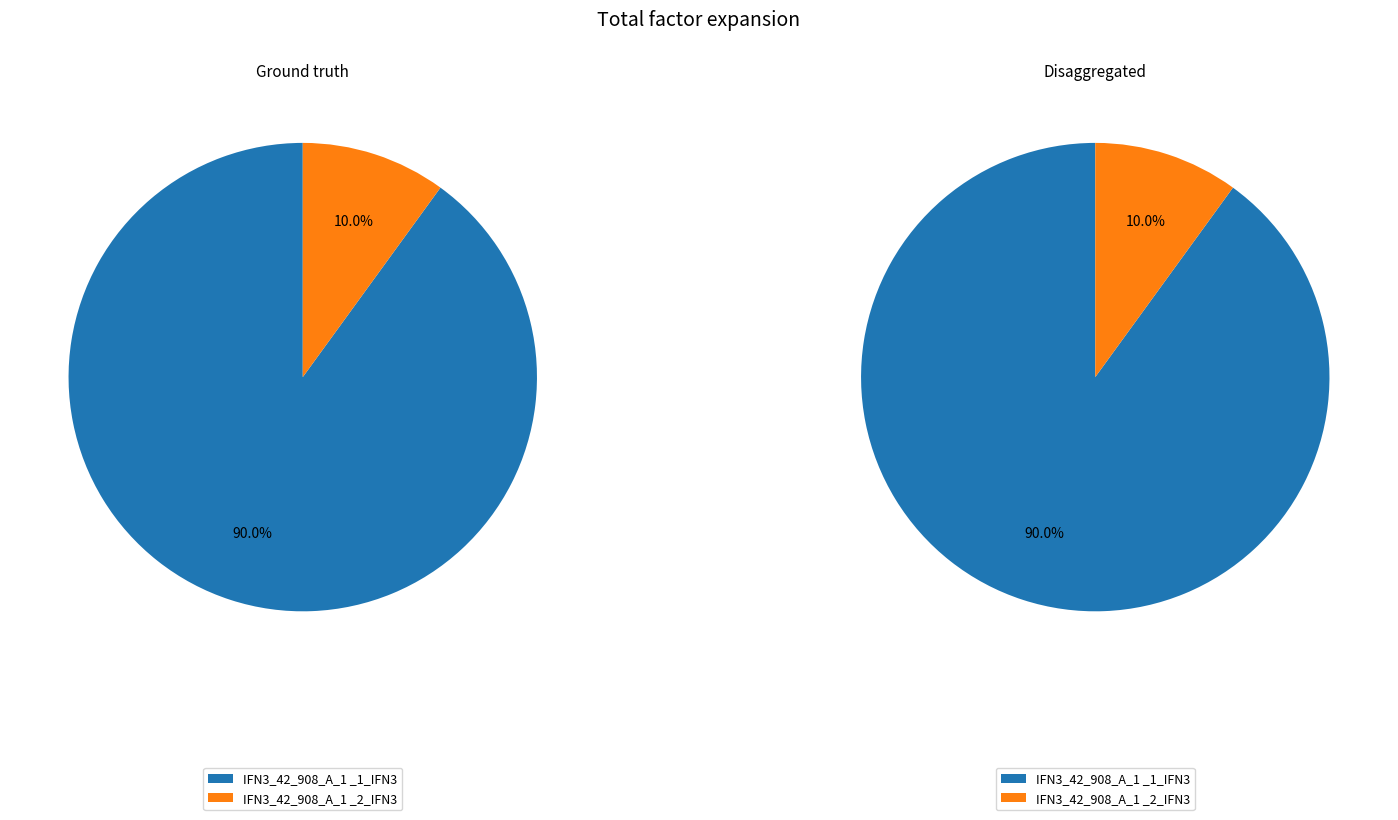

What percentage do IFN3_42_908_A_1 _2_IFN3 and IFN3_42_908_A_1 _1_IFN3 together represent?

100.0%